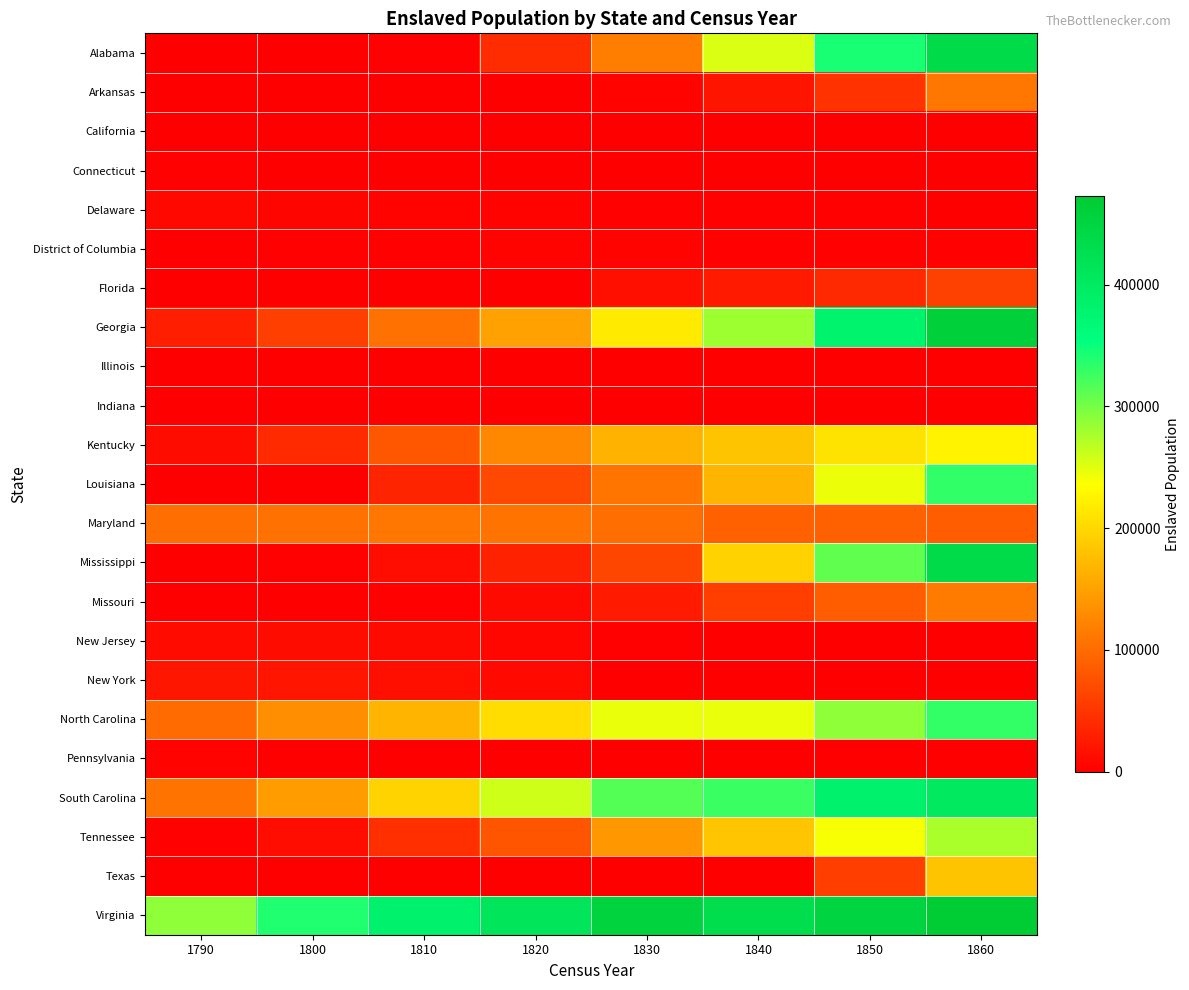

At which category does the chart reach its minimum across all series?

1790